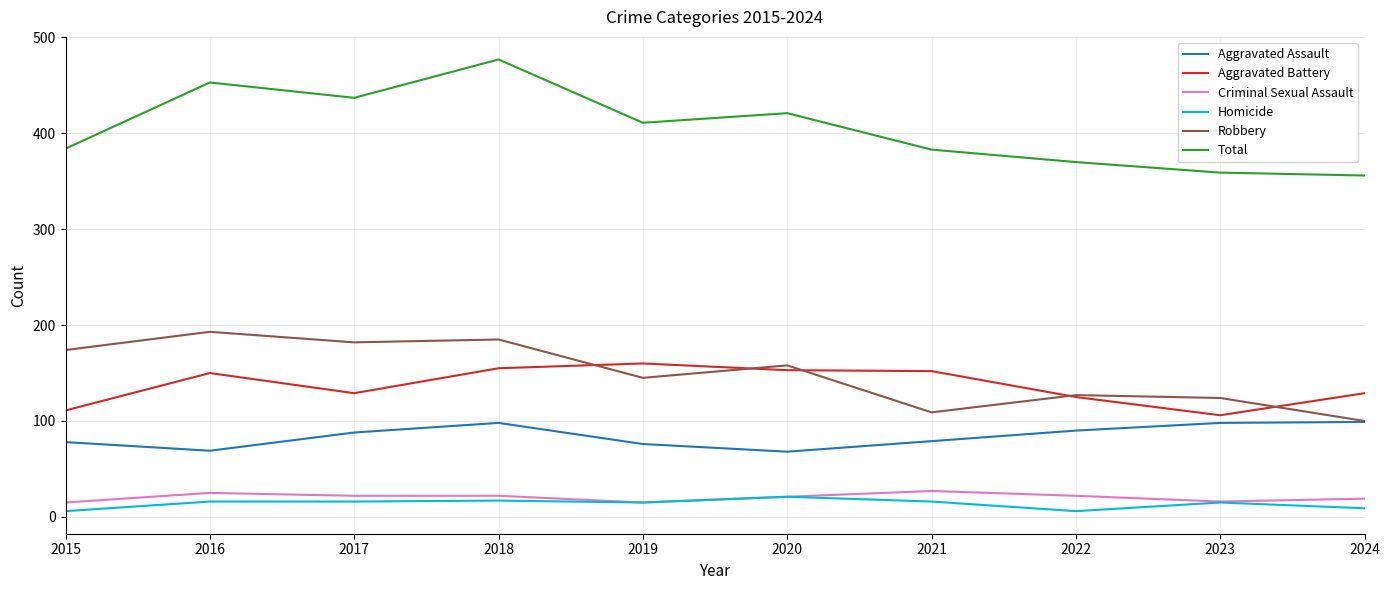

Which series has the widest spread of values?

Total